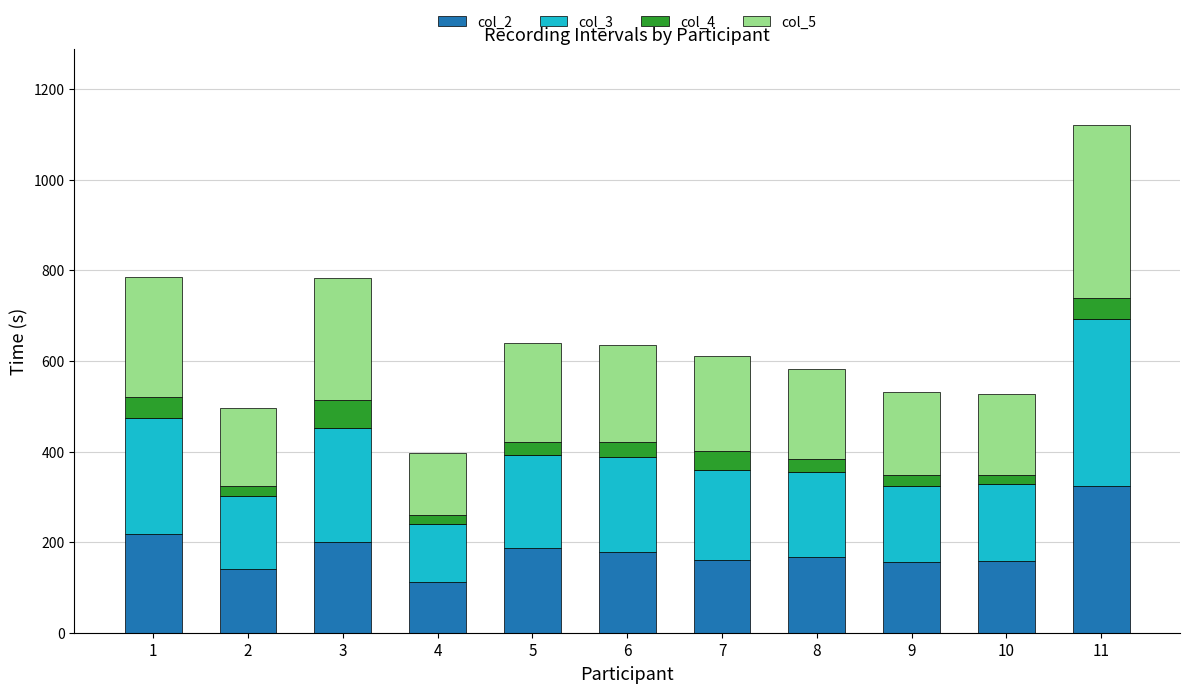

At 1, list the series in order from largest to smallest.

col_5, col_3, col_2, col_4